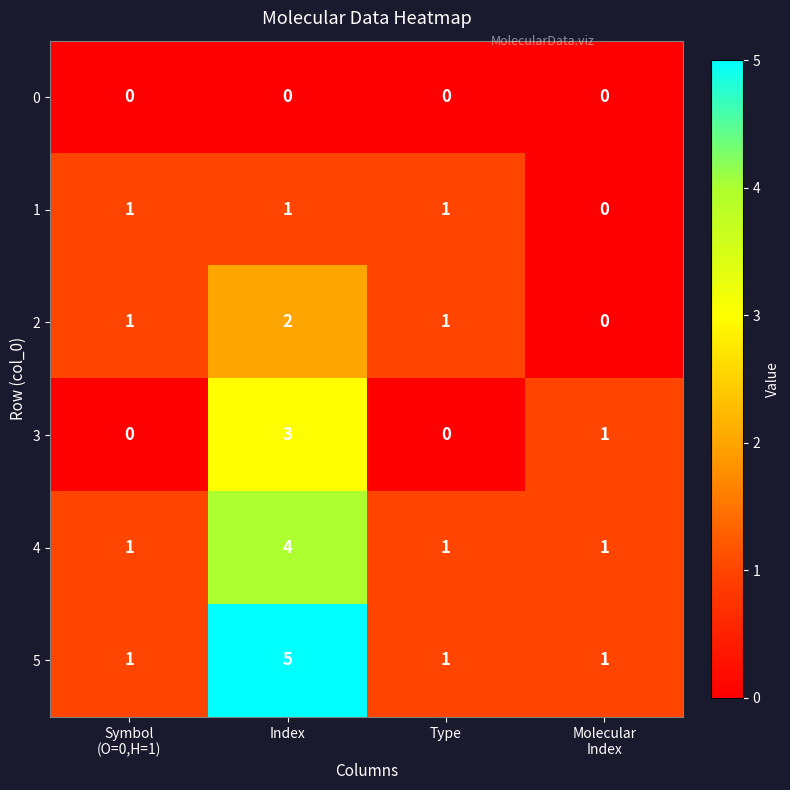

What is the sum of all 4 values?

7